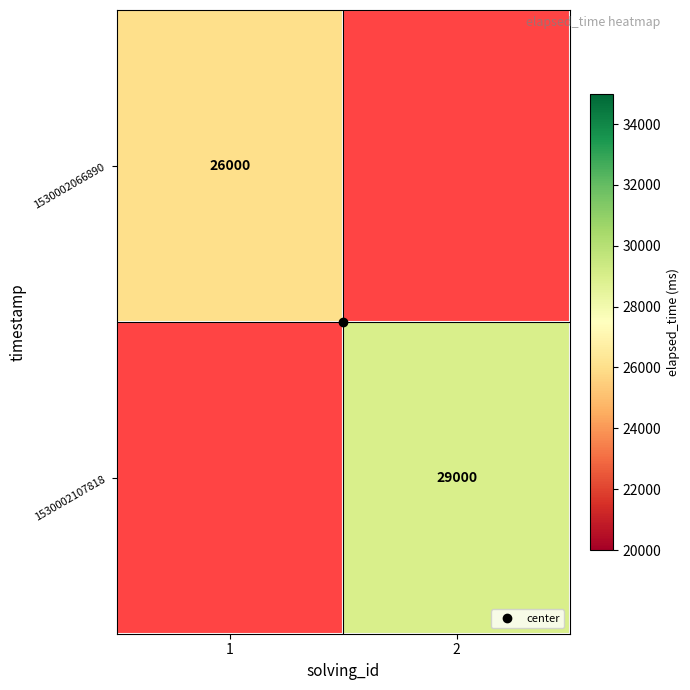

At which label does 1530002066890 reach its peak?

1